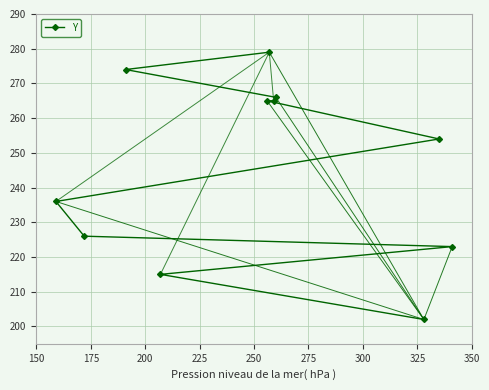

How many values exceed 254?

5